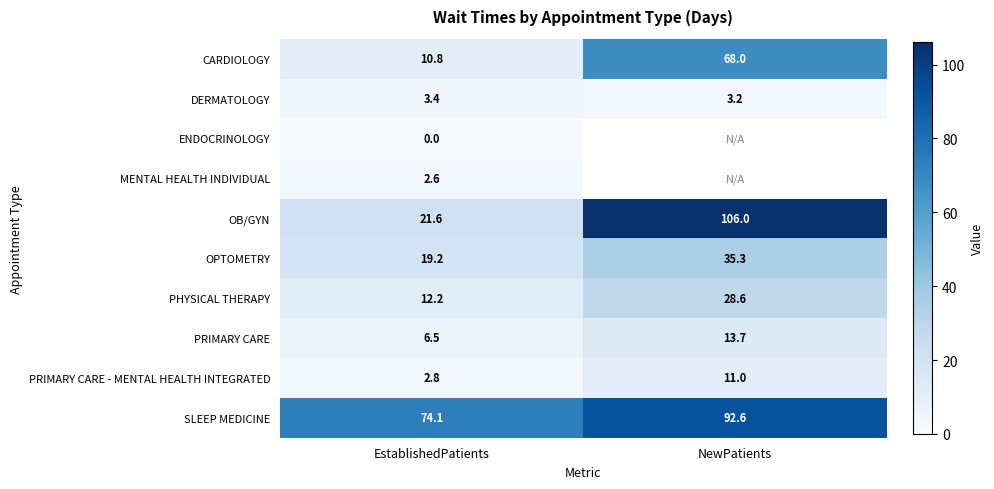

Read the PRIMARY CARE - MENTAL HEALTH INTEGRATED value at NewPatients.

11.0